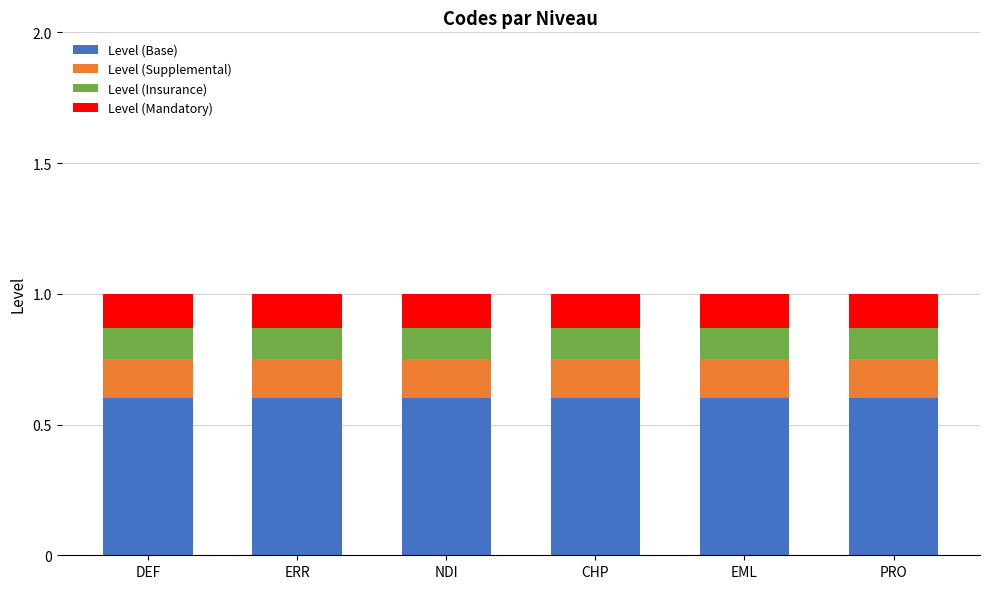

What is the total value across all series at EML?

1.0